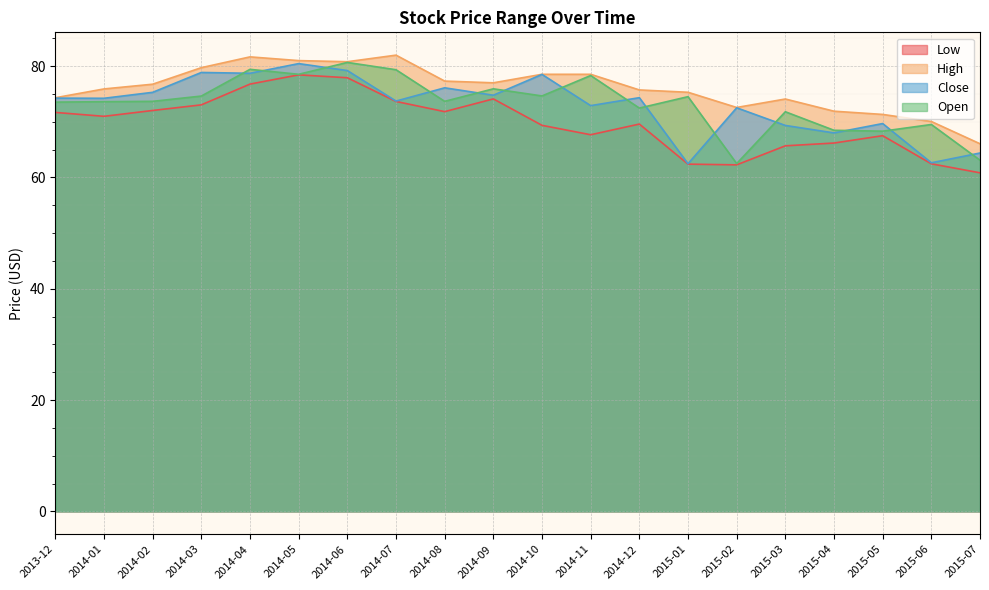

What is the average value of the Open series?

73.3